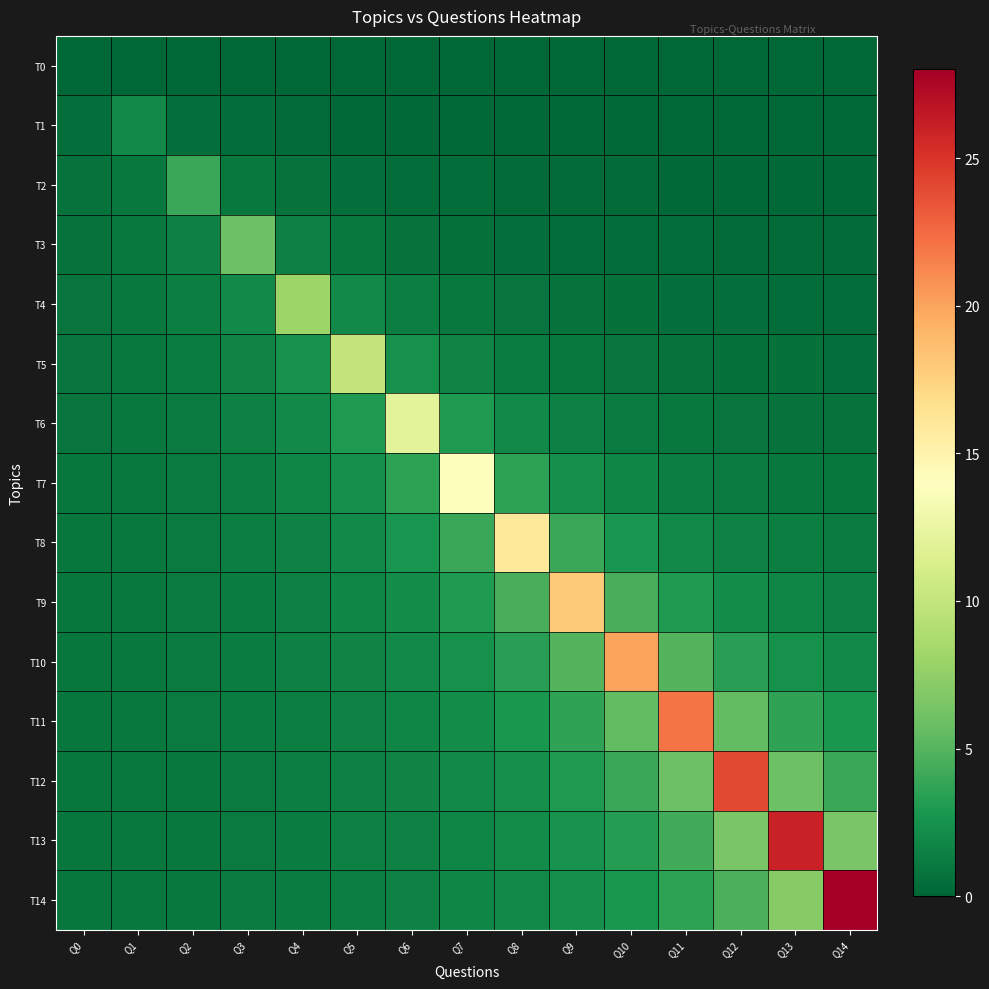

Which series has the largest range (max minus min)?

T14